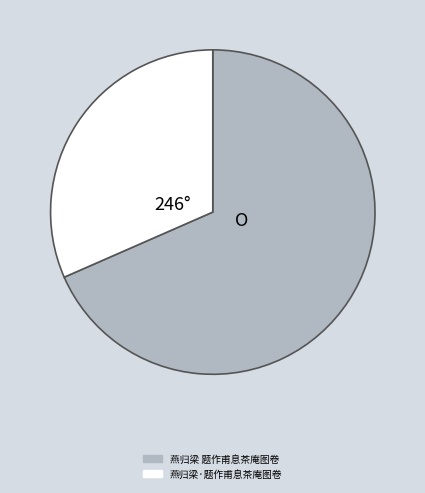

Rank the categories by value from highest to lowest.

燕归梁 题作甫息茶庵图卷, 燕归梁·题作甫息茶庵图卷